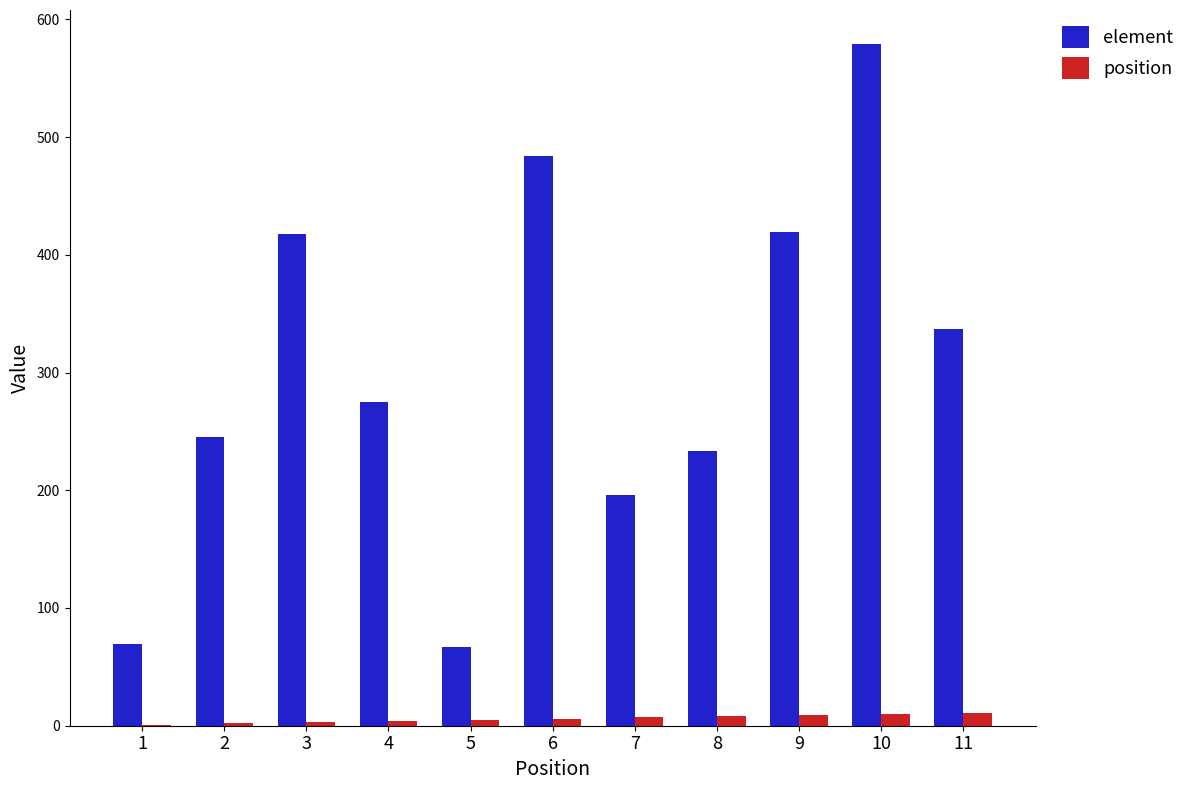

What is the sum of all position values?

66